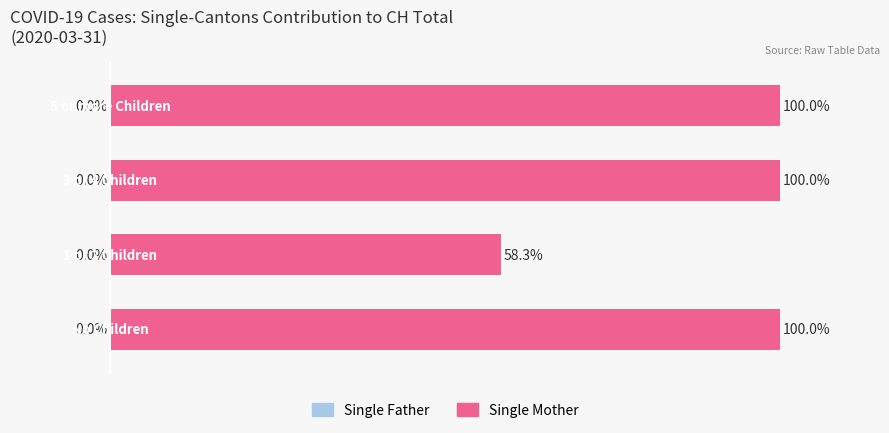

Does the chart contain any negative values?

No